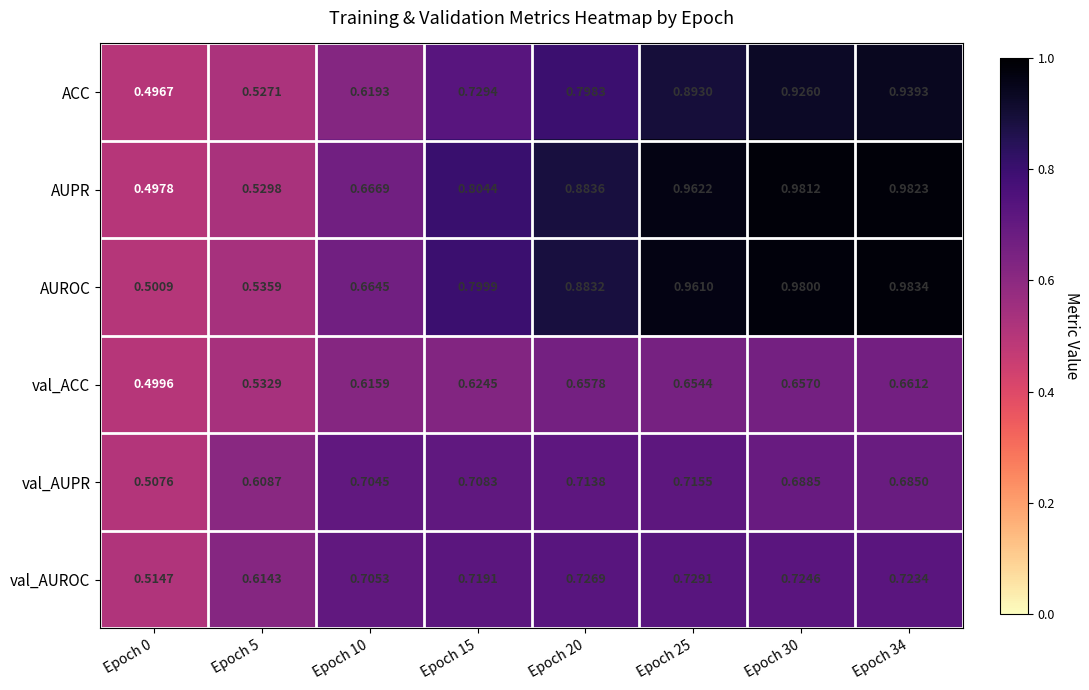

At how many categories does at least one series exceed 0?

8